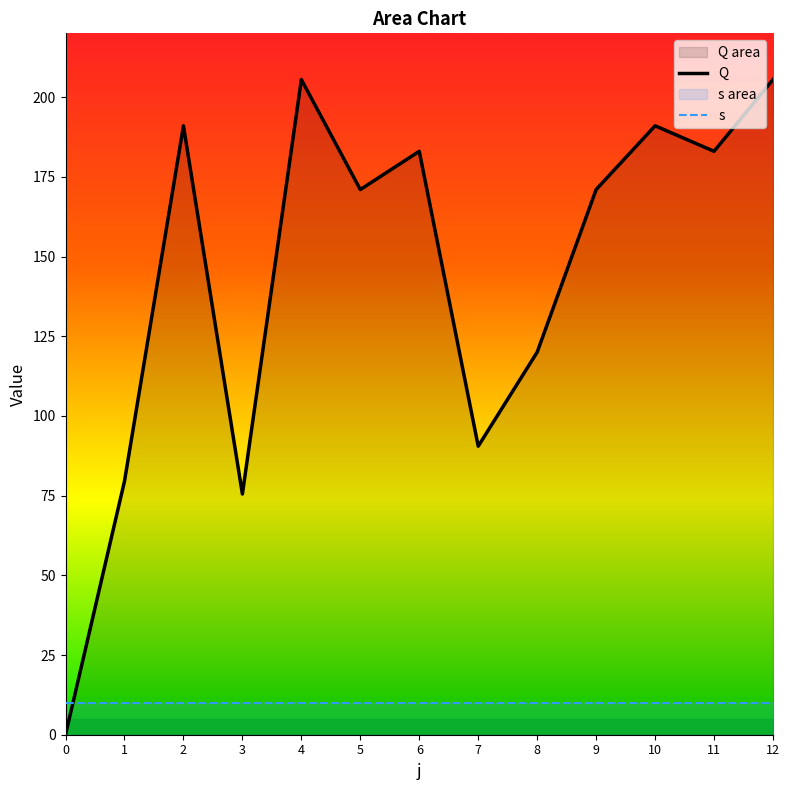

True or false: Q has more than 1 points higher than both neighbors.

True